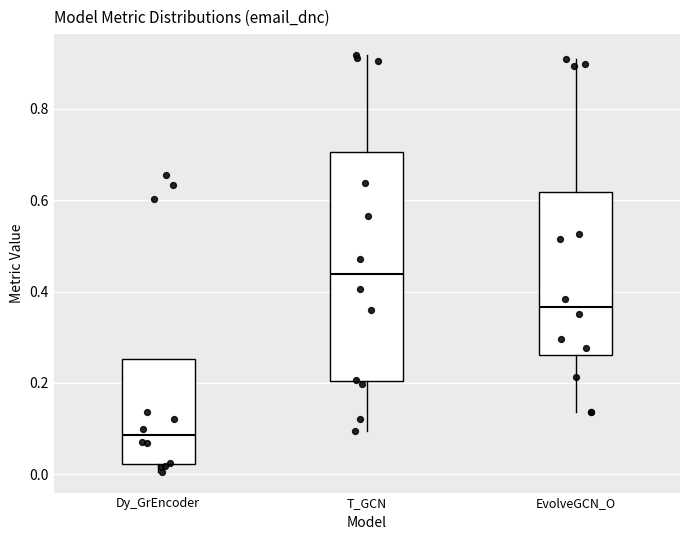

Reading left to right, transcribe this box plot: for each box, give where its median line is, the range the box spans, and where its two whiskers end, as read against the y-axis. The values are not printed on the chart, so give them approximately, as read against the axis.

Dy_GrEncoder: median 0.08, box 0.02 to 0.26, whiskers 0.00 to 0.26
T_GCN: median 0.44, box 0.20 to 0.70, whiskers 0.10 to 0.92
EvolveGCN_O: median 0.36, box 0.26 to 0.62, whiskers 0.14 to 0.90